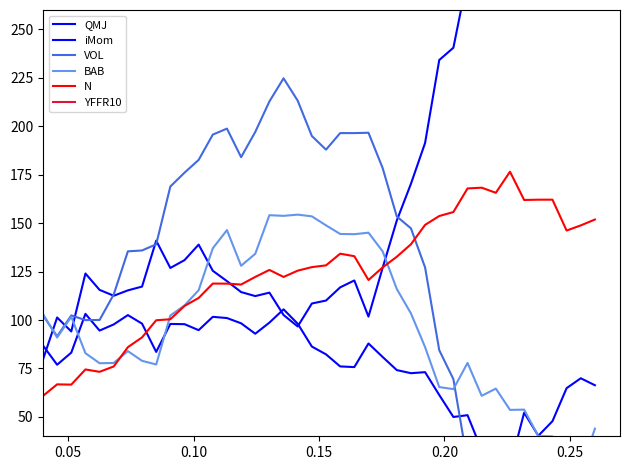

What is the lowest value of the N series?

60.8